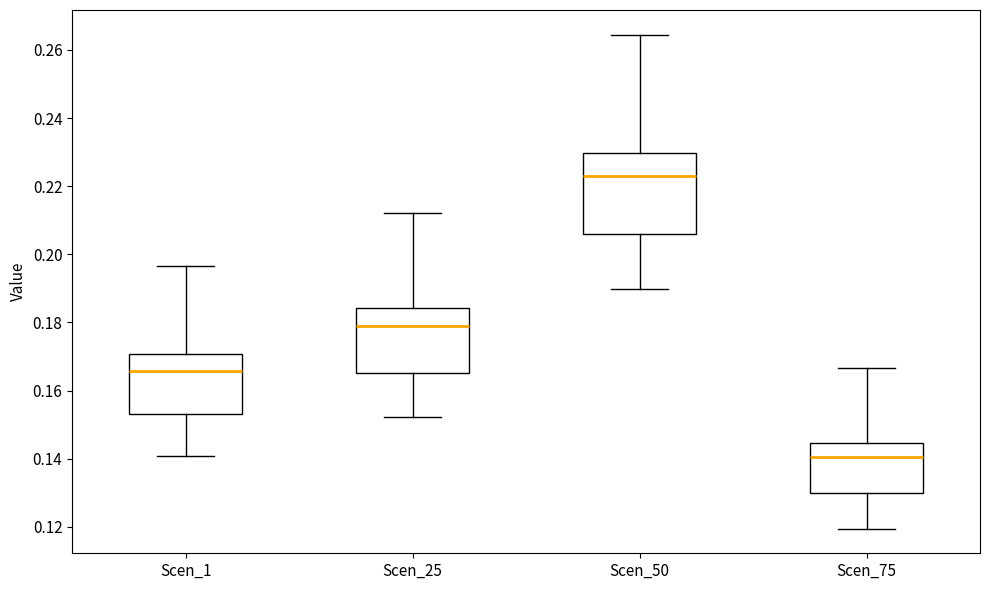

Reading left to right, read every box against the y-axis: the position of its median line, the range the box covers, and the ends of its whiskers. The values are not printed on the chart, so give them approximately, as read against the axis.

Scen_1: median 0.166, box 0.154 to 0.170, whiskers 0.140 to 0.196
Scen_25: median 0.178, box 0.166 to 0.184, whiskers 0.152 to 0.212
Scen_50: median 0.224, box 0.206 to 0.230, whiskers 0.190 to 0.264
Scen_75: median 0.140, box 0.130 to 0.144, whiskers 0.120 to 0.166